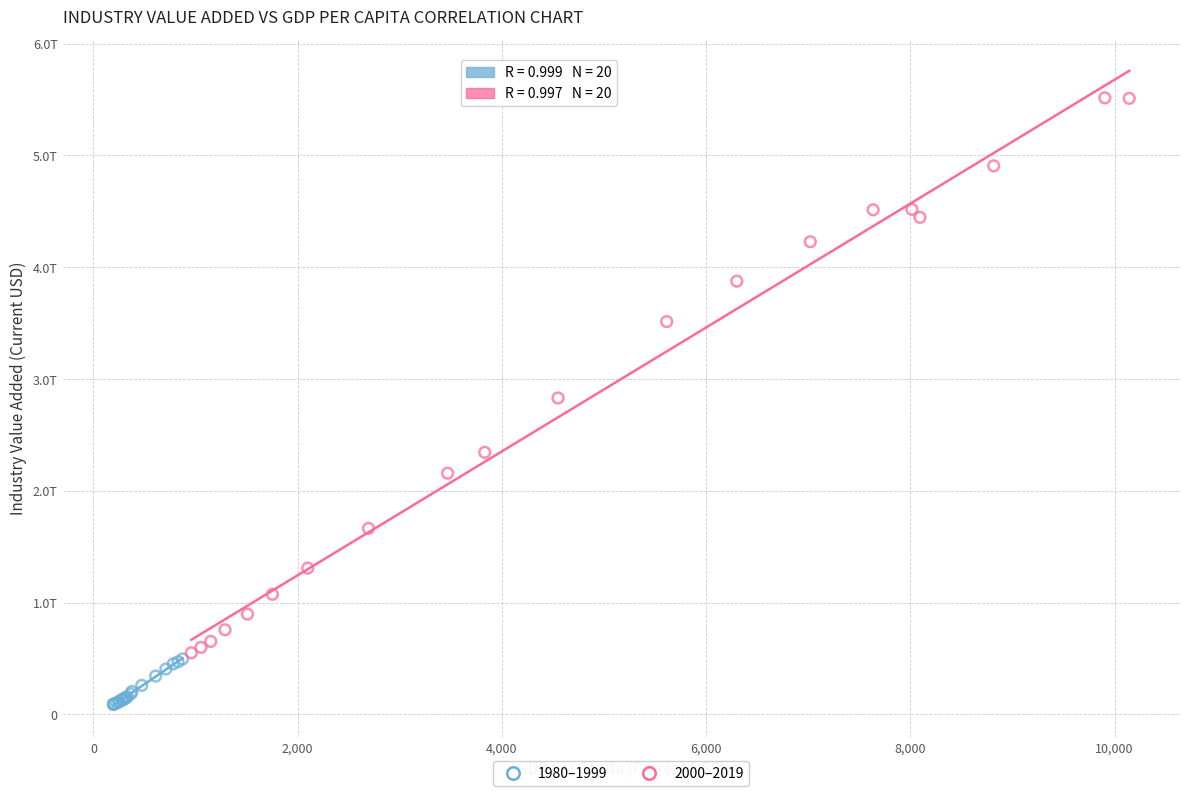

Which series contains the lowest Y value?

1980–1999